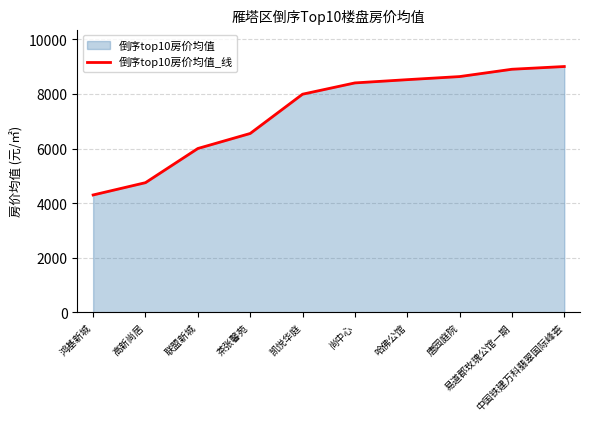

What is the difference between the values at 凯悦华庭 and 茶张馨苑?

1437